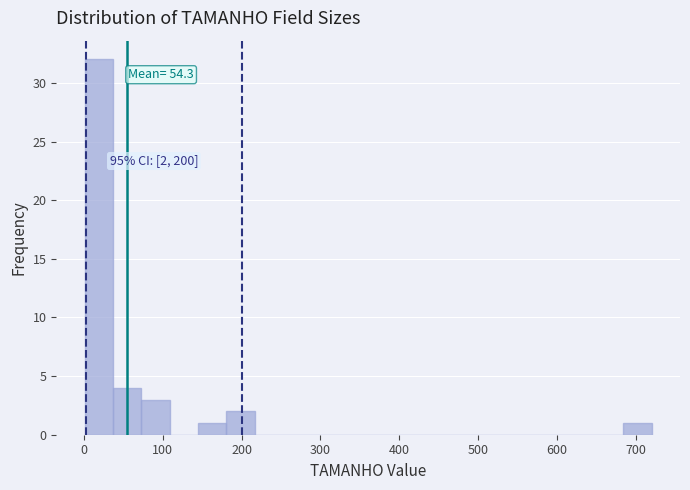

Around what value on the x-axis is the tallest bar? Give the approximate position of its centre, as read against the axis.

20